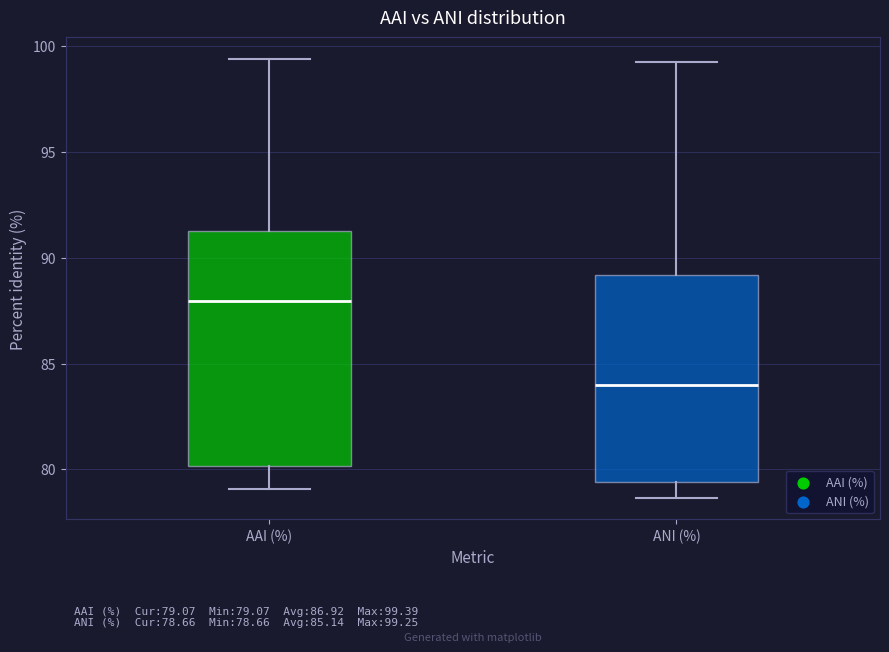

Comparing the boxes themselves (not the whiskers), which one is the tallest?

AAI (%)